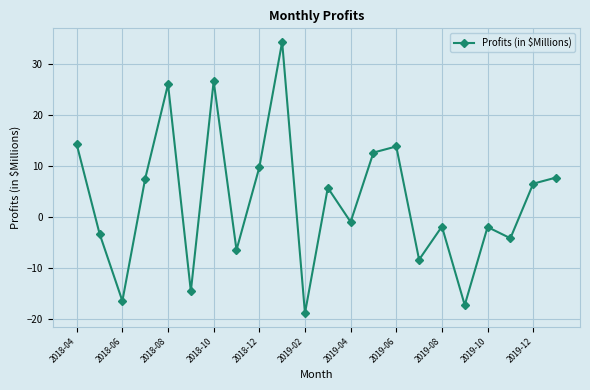

What is the greatest value displayed?

34.3